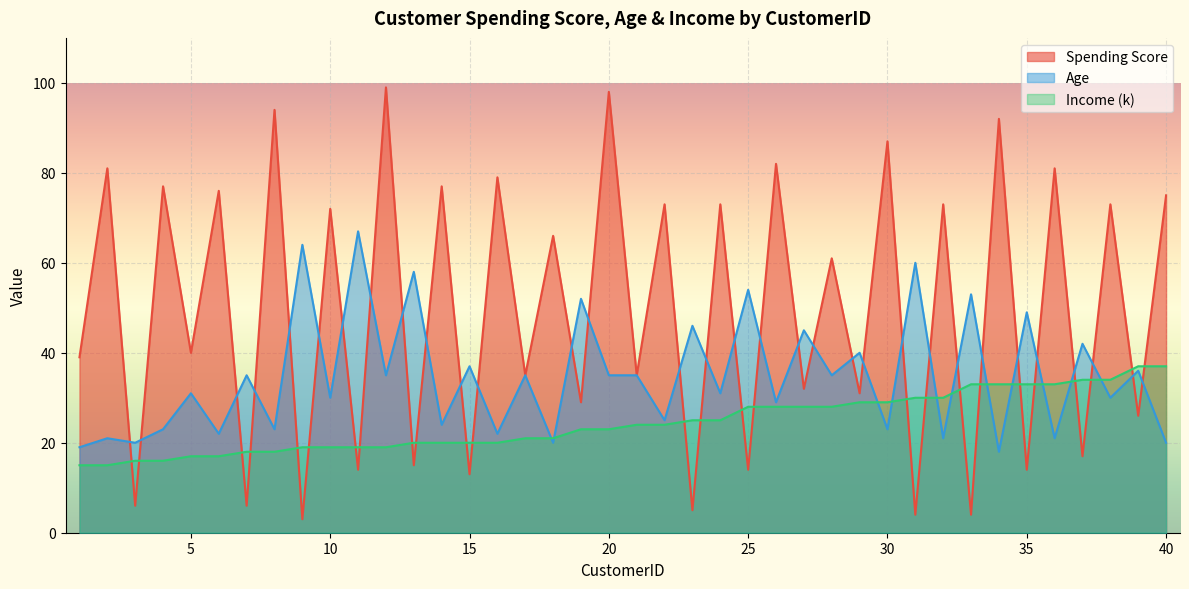

Is it true that Age equals 8 at 21?

False